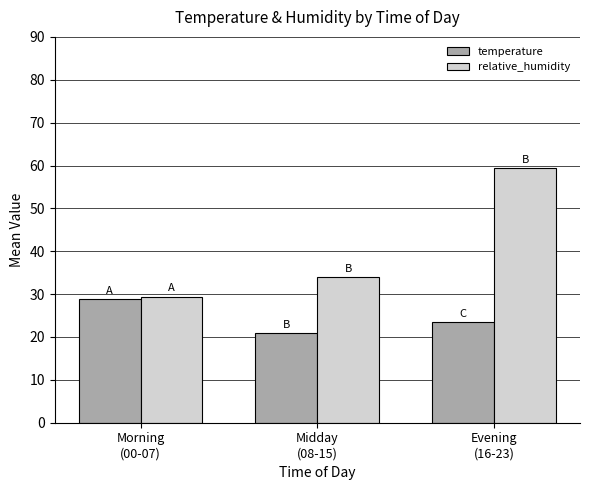

Which series has the largest range (max minus min)?

relative_humidity